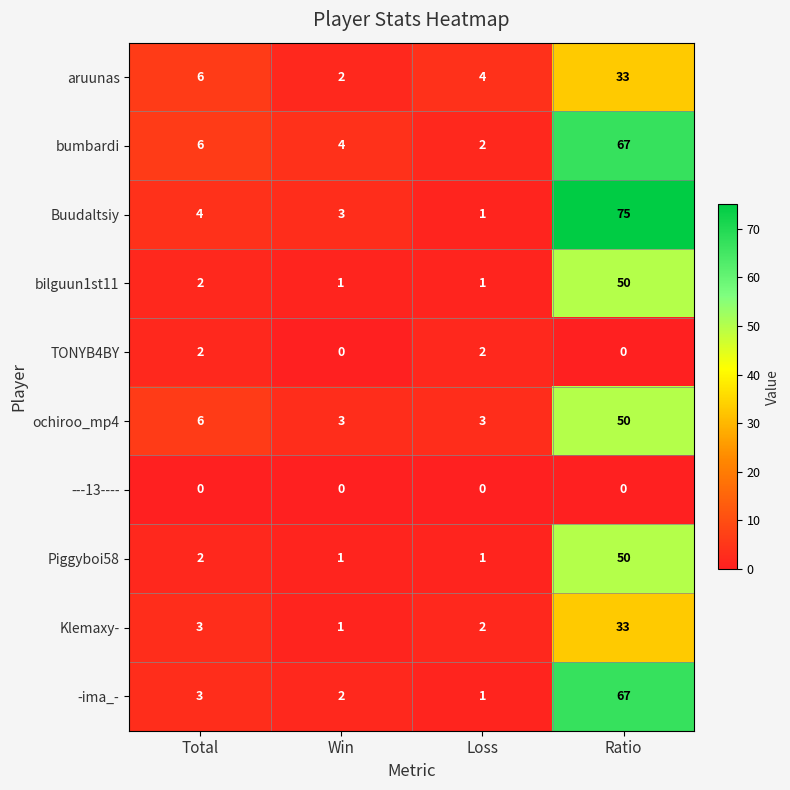

What is the average value of the aruunas series?

11